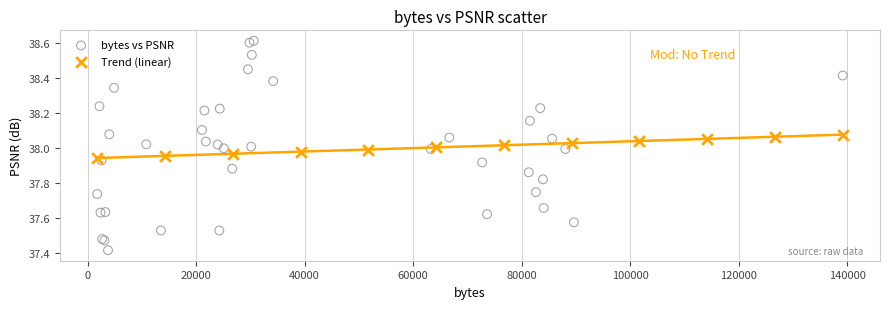

Which series has the largest Y range (max minus min)?

bytes vs PSNR